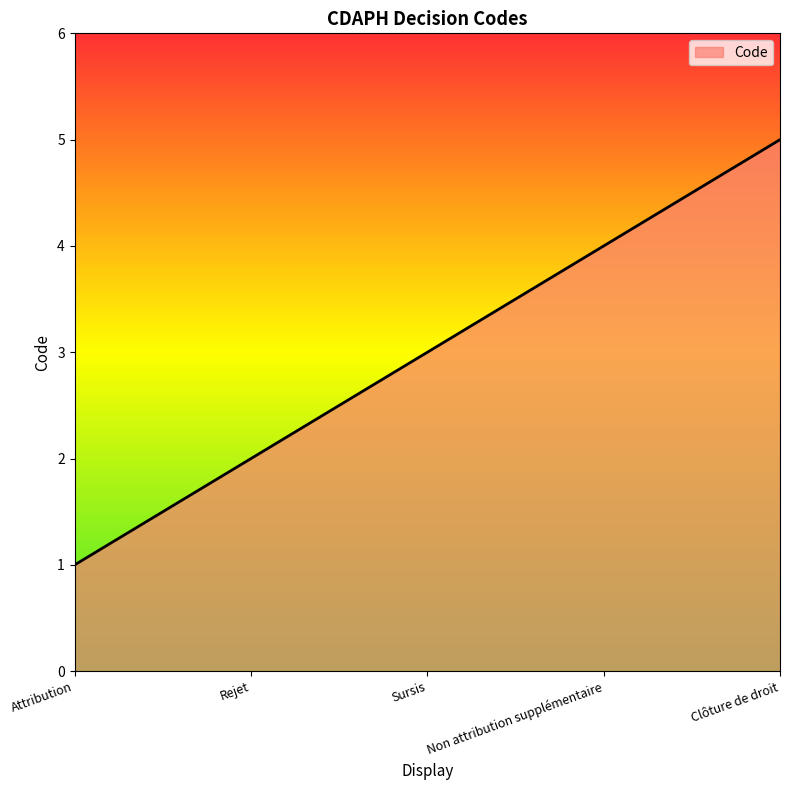

Count the number of data series in this chart.

1